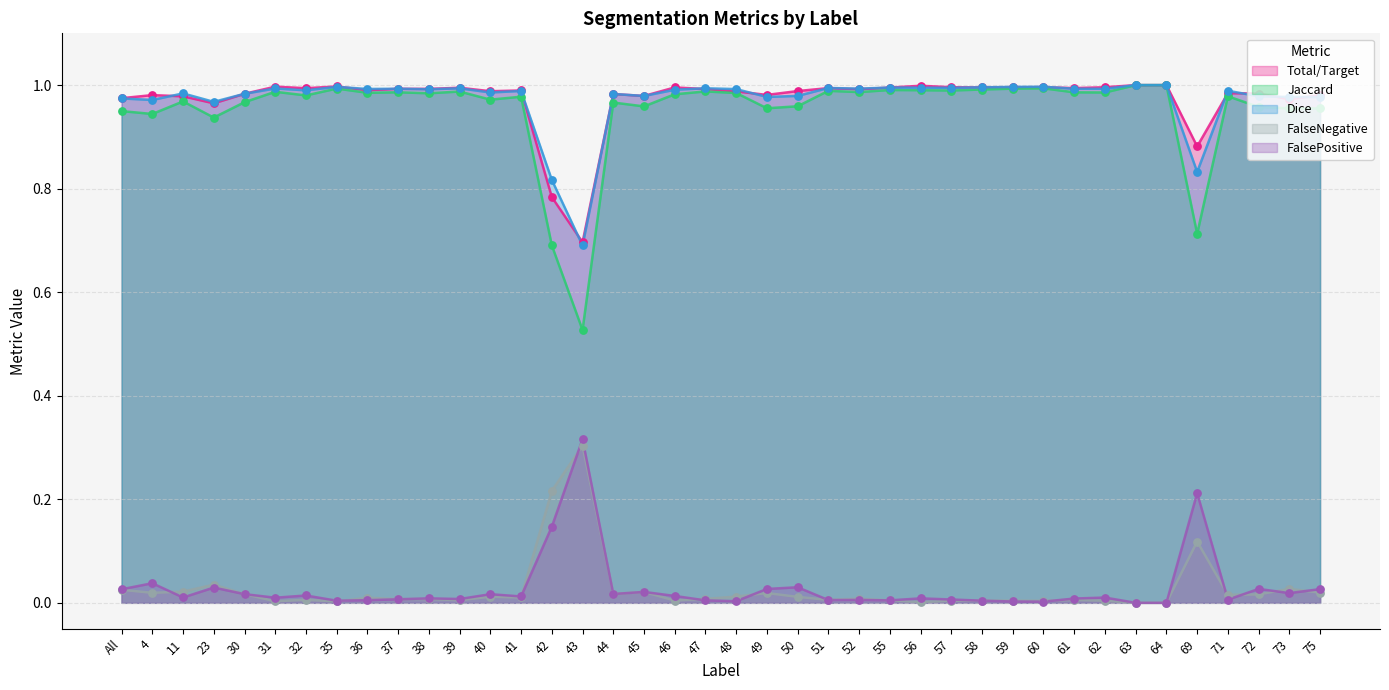

What is the total value across all series at 72?

3.0